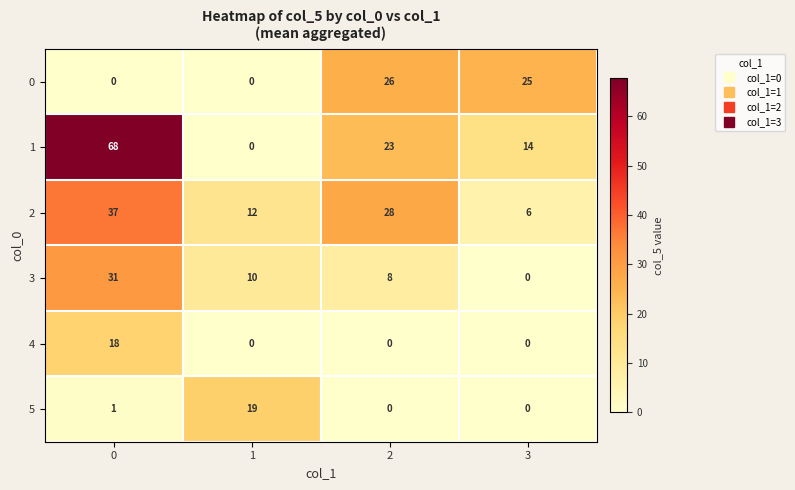

What is the sum of all 4 values?

18